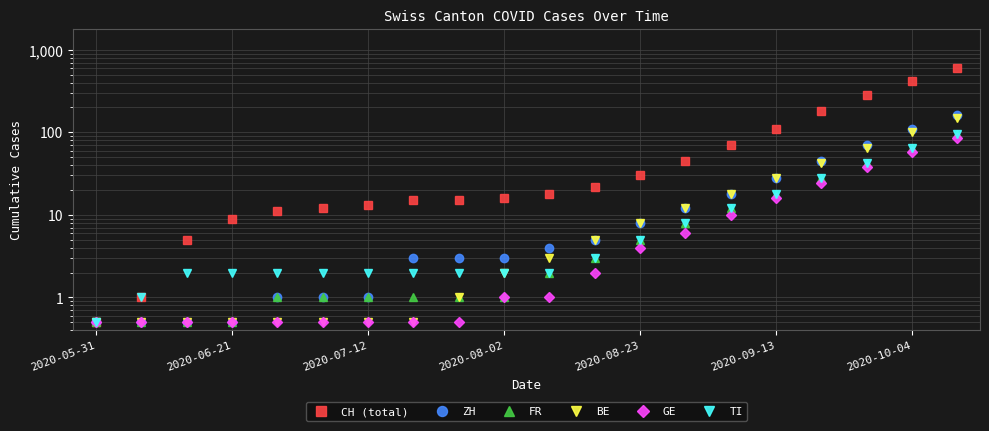

Which series changed the most between 2020-06-21 and 19?

CH (total)